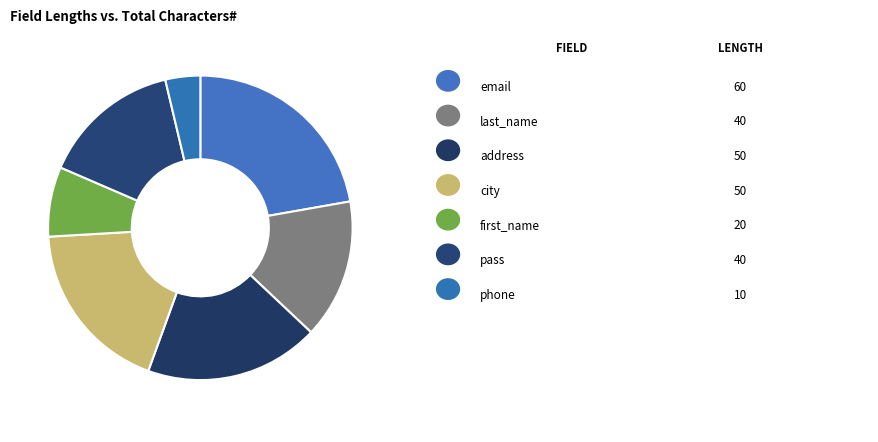

How many segments does this pie chart have?

7